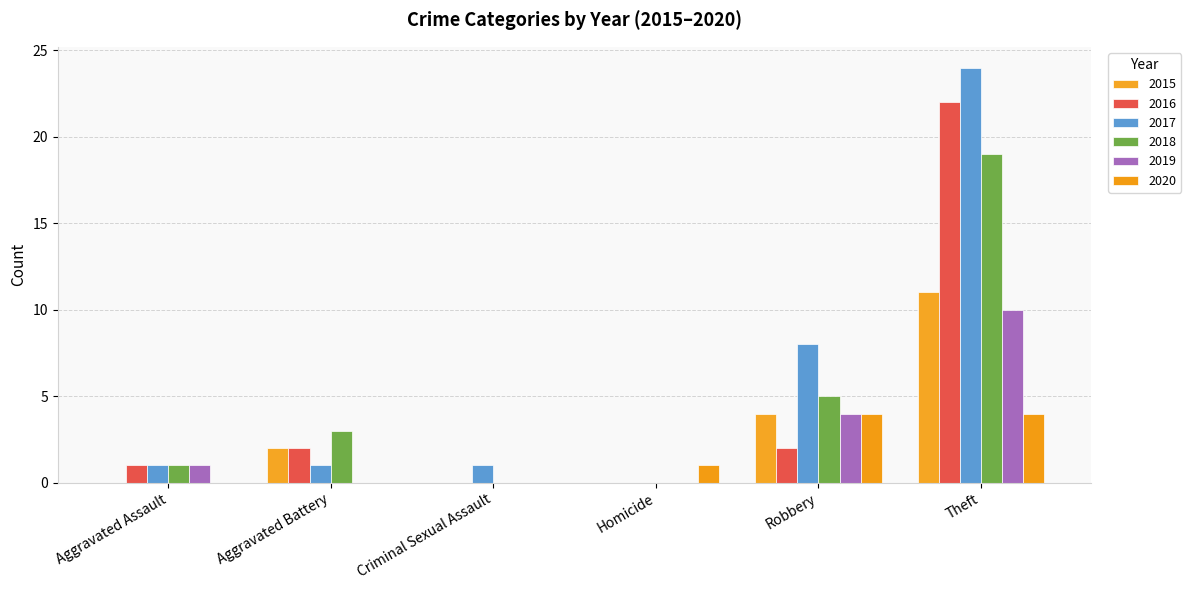

Are the bars grouped side by side (vs. stacked)?

Yes